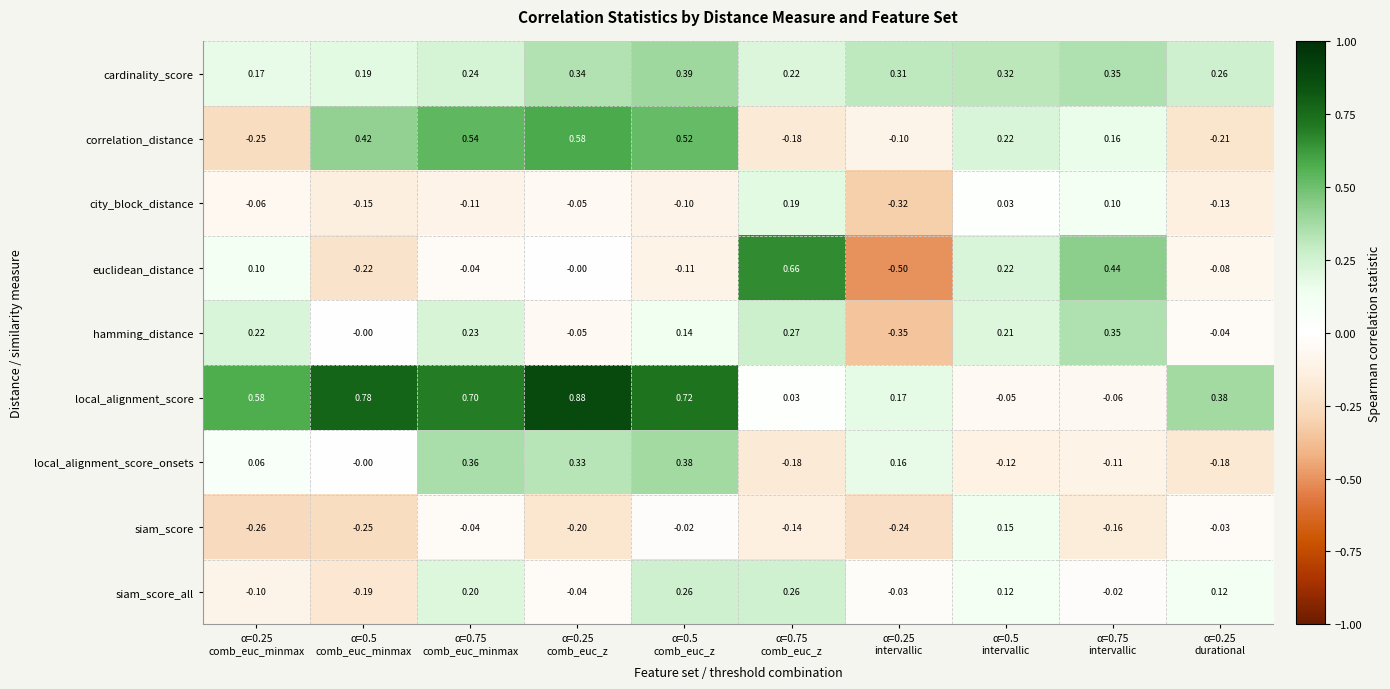

Rank the series by their maximum value, from highest to lowest.

local_alignment_score, euclidean_distance, correlation_distance, cardinality_score, local_alignment_score_onsets, hamming_distance, siam_score_all, city_block_distance, siam_score